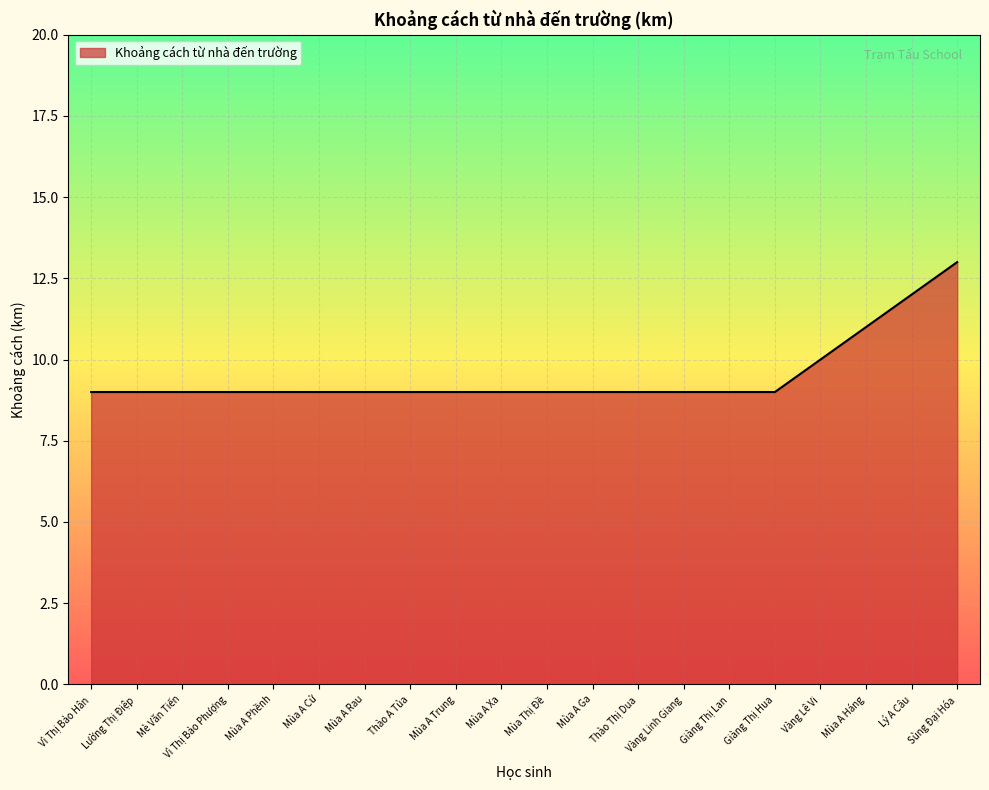

Reading left to right, transcribe all the data shown in this chart.

9	9	9	9	9	9	9	9	9	9	9	9	9	9	9	9	10	11	12	13